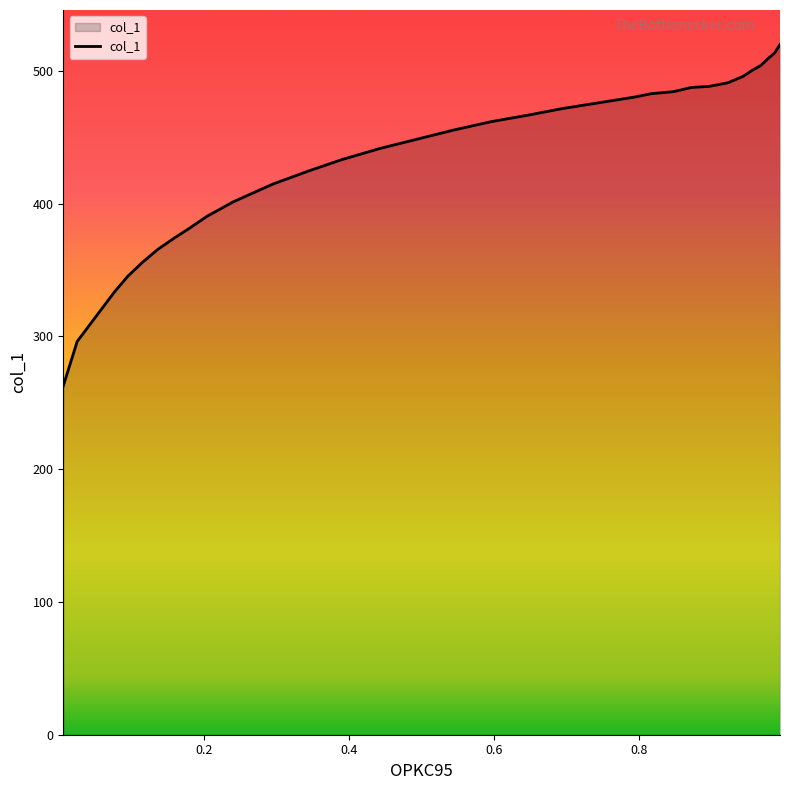

What is the minimum value shown in the chart?

262.7